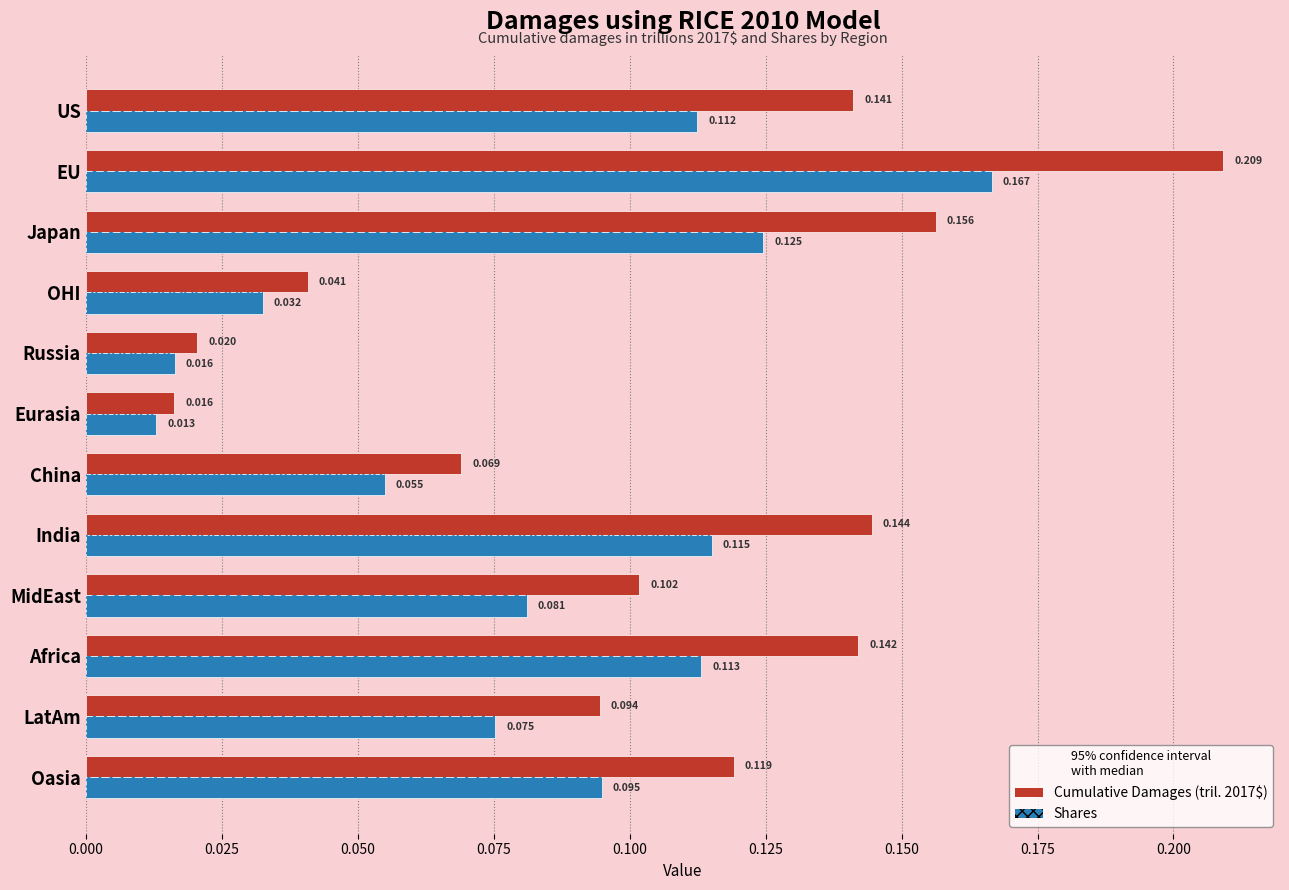

What position from the right is OHI?

9